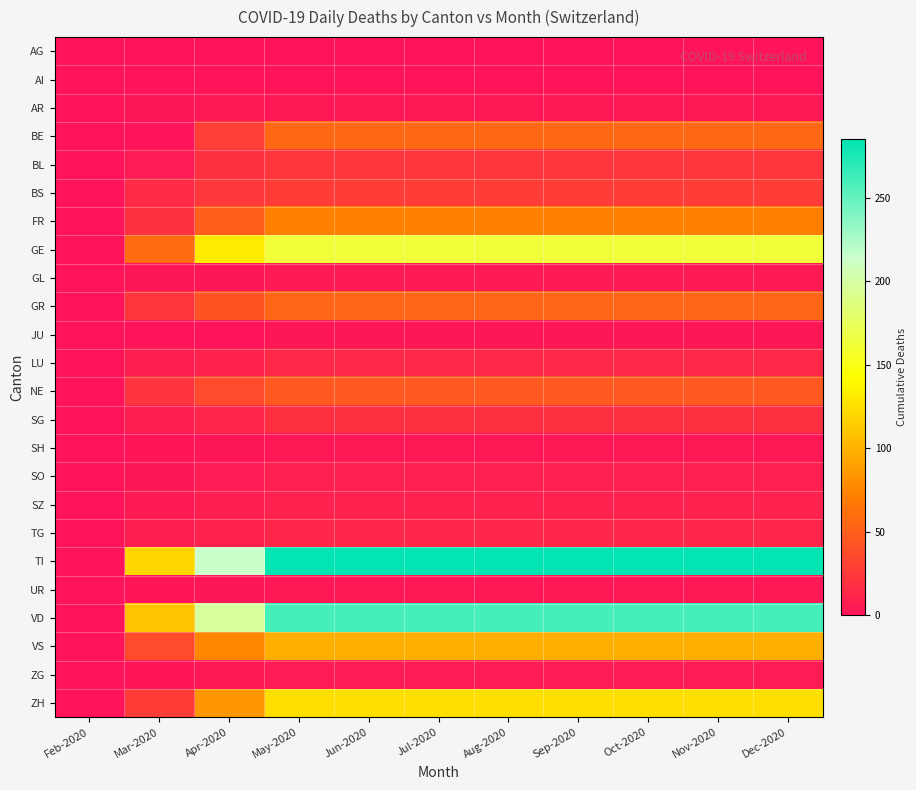

What is the difference between the highest and lowest values at Dec-2020?

285